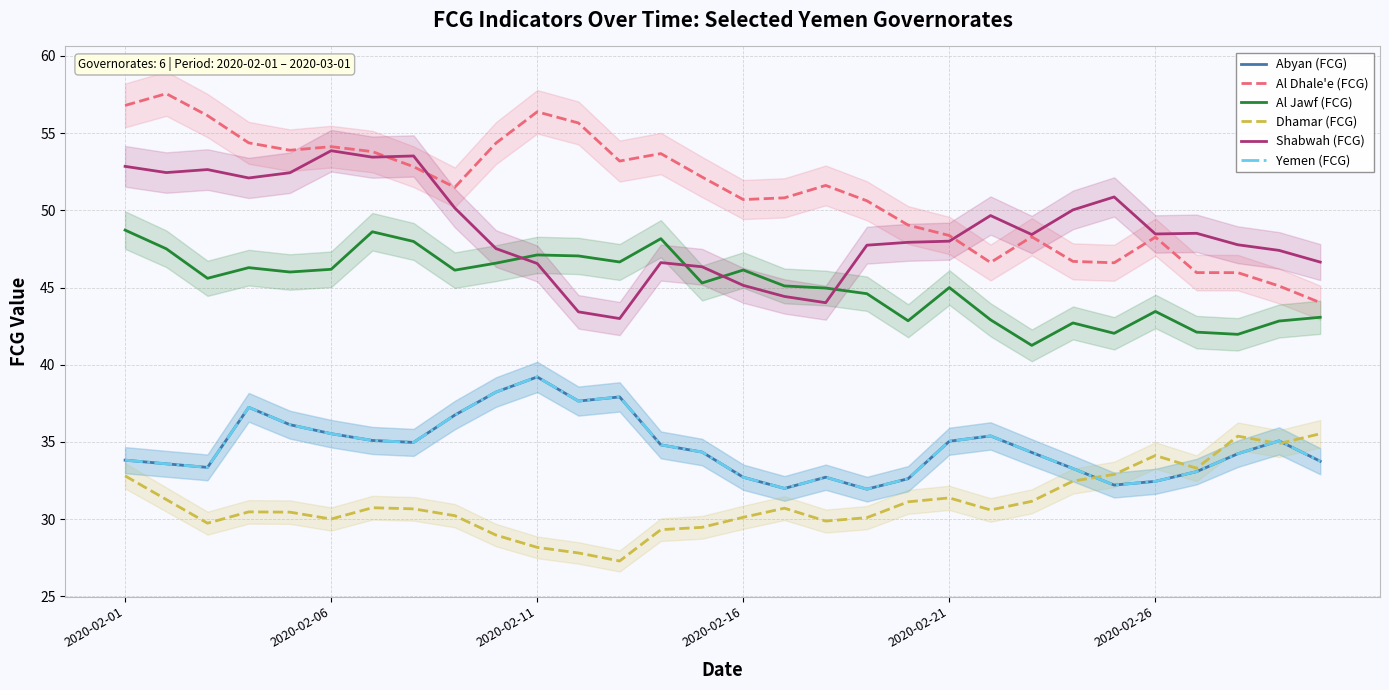

What is the difference between the Dhamar (FCG) values at 15 and 21?

0.5